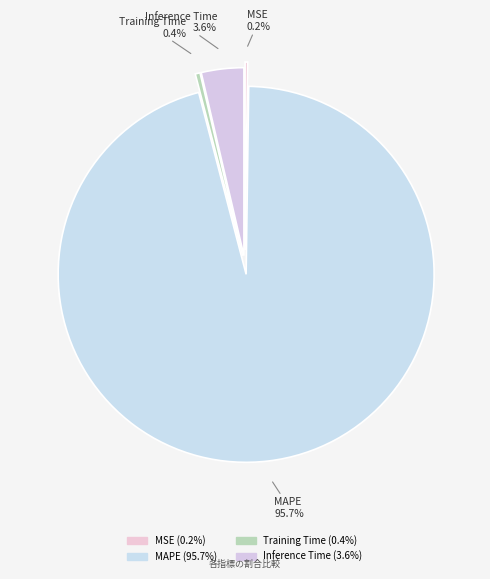

To the nearest percent, what is the average slice percentage?

25%